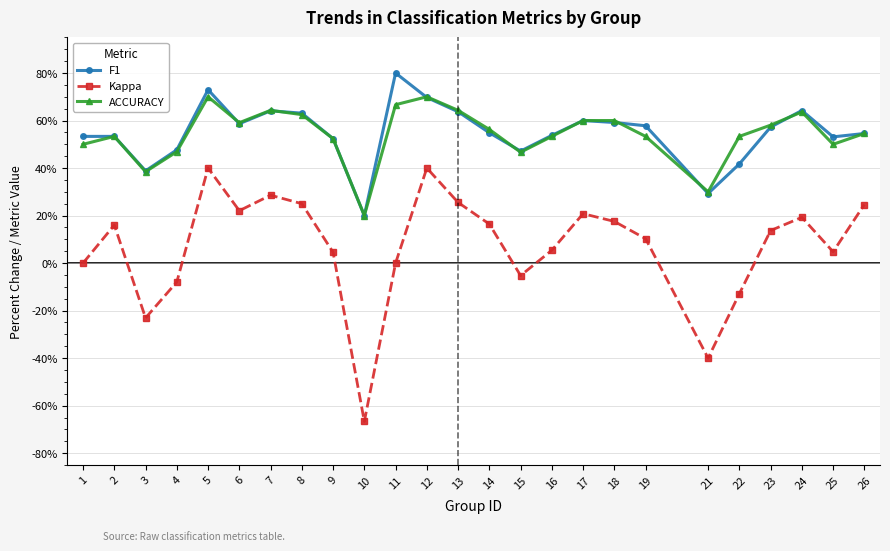

List the series in order of their peak value, highest first.

F1, ACCURACY, Kappa